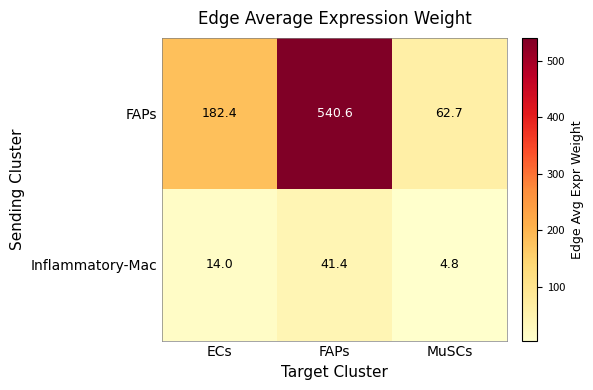

Reading left to right, list all the values displayed in this chart.

FAPs: ECs=182.4	FAPs=540.6	MuSCs=62.7
Inflammatory-Mac: ECs=14.0	FAPs=41.4	MuSCs=4.8